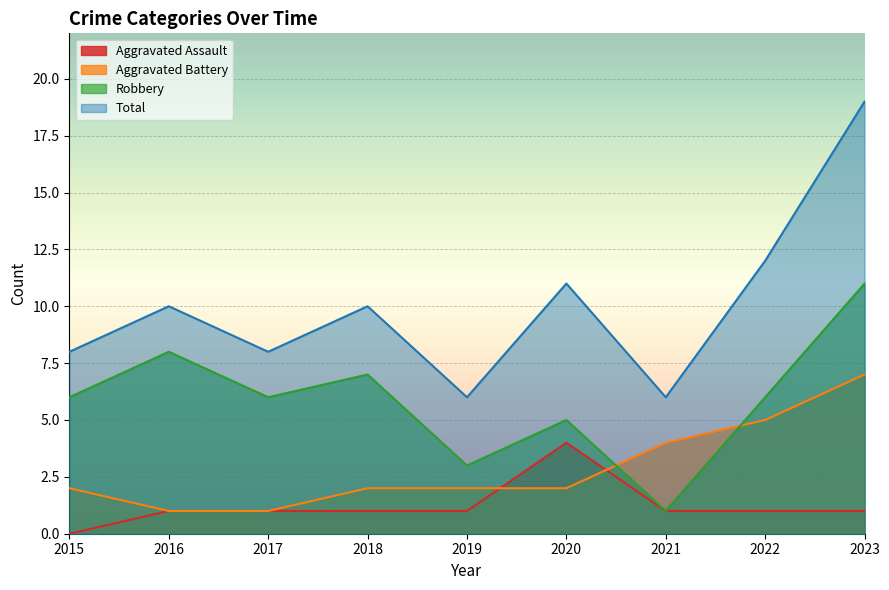

What is the sum of the Aggravated Battery values at 2018 and 2019?

4